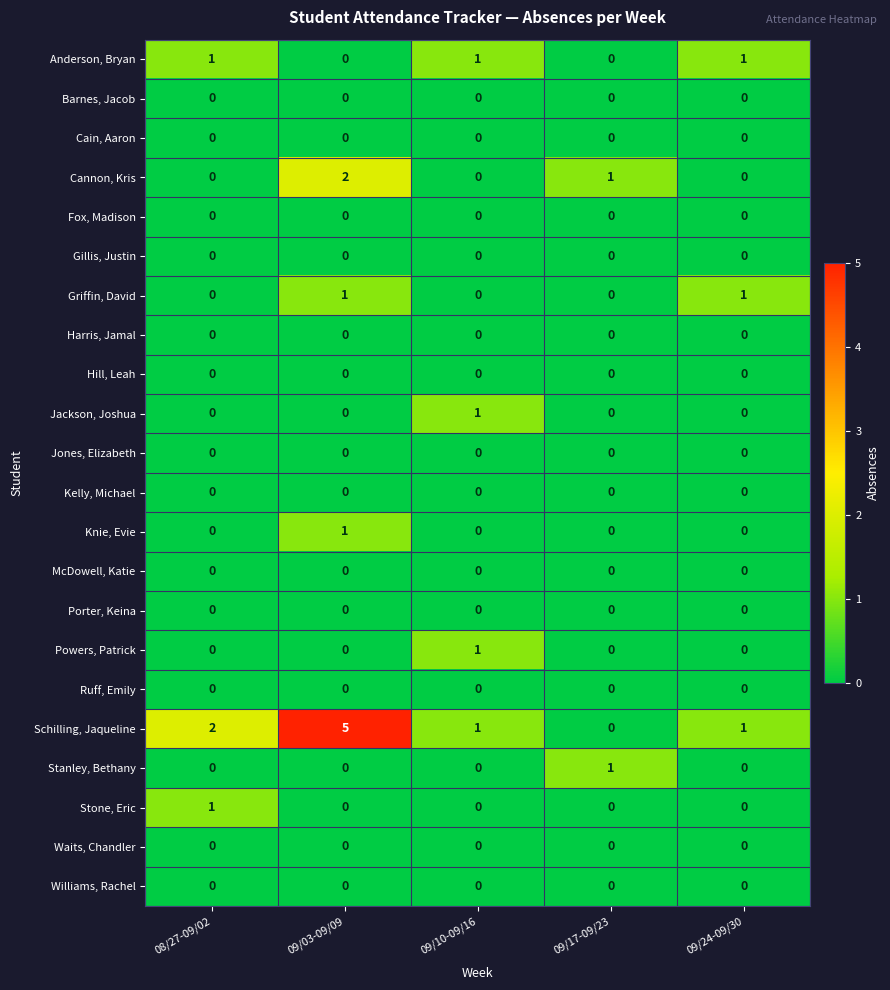

Is the value of Stone, Eric at 09/24-09/30 greater than the value of Anderson, Bryan at 09/24-09/30?

No